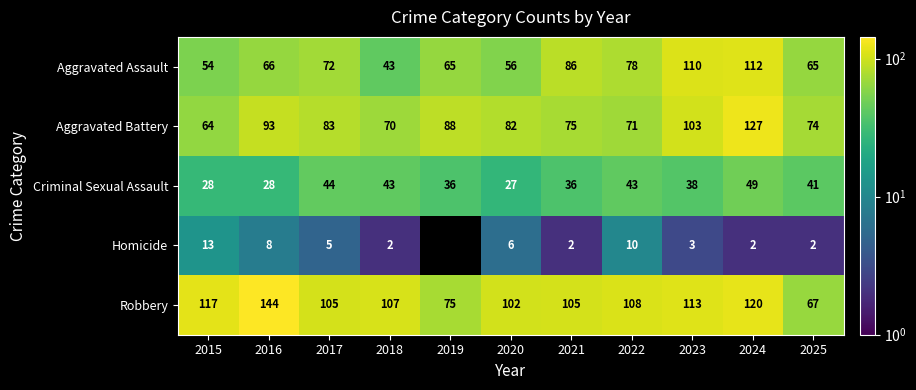

Which series has the largest range (max minus min)?

Robbery